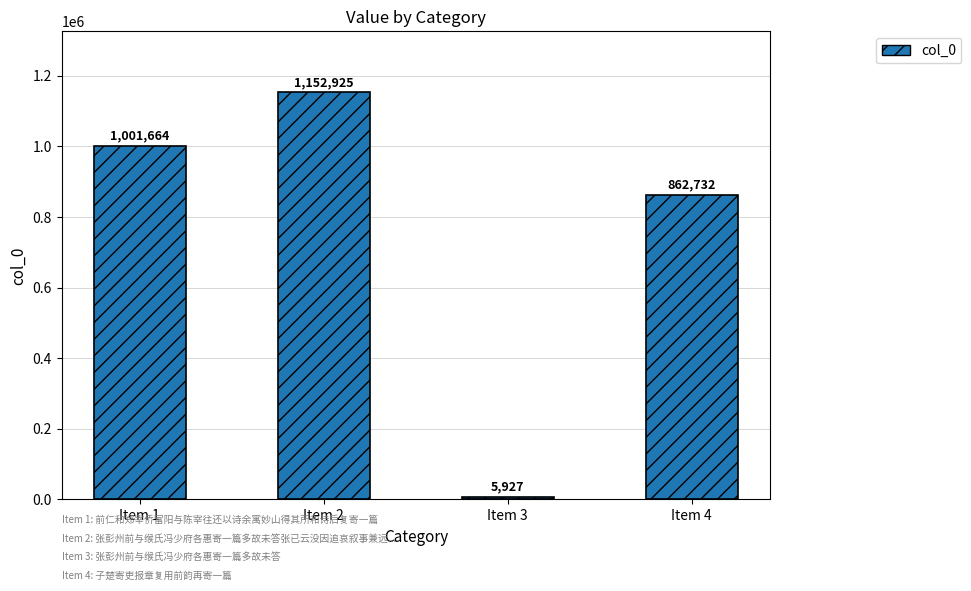

Which has a higher value, Item 4 or Item 3?

Item 4